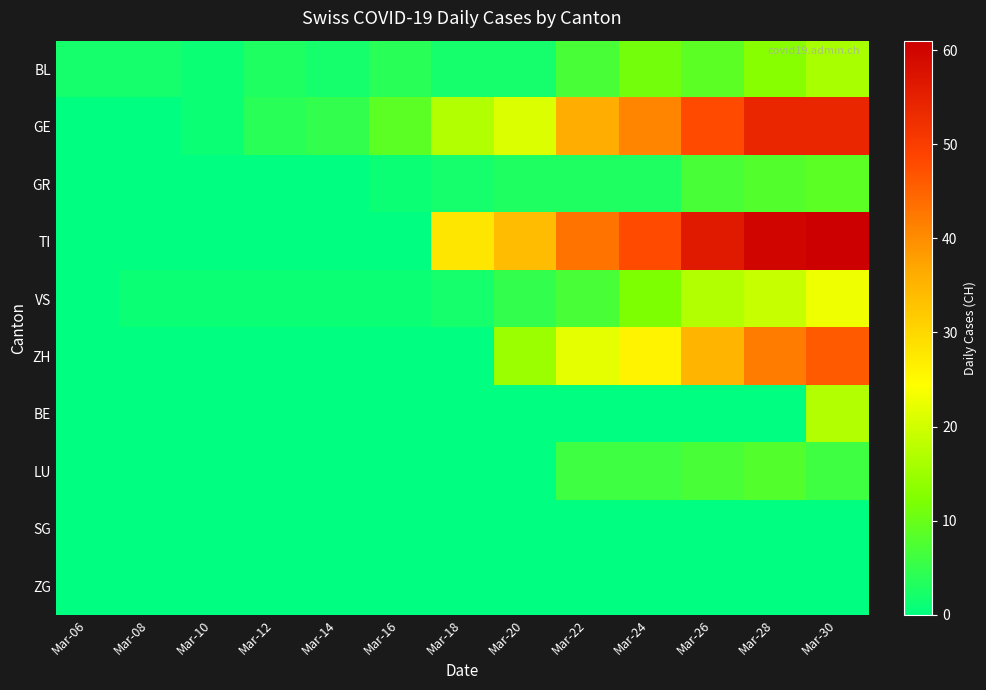

At which category does the chart reach its peak across all series?

Mar-30